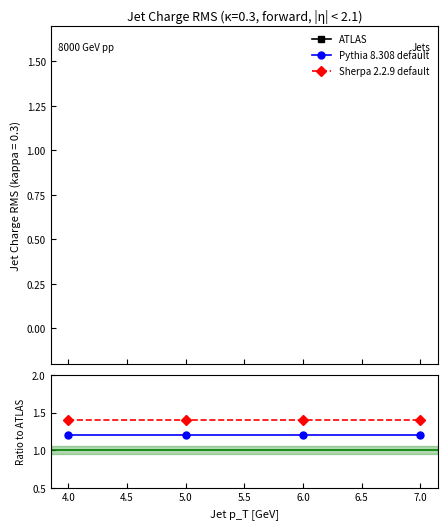

Is the value of ATLAS at 5.0 greater than the value of Sherpa 2.2.9 default at 6.0?

Yes